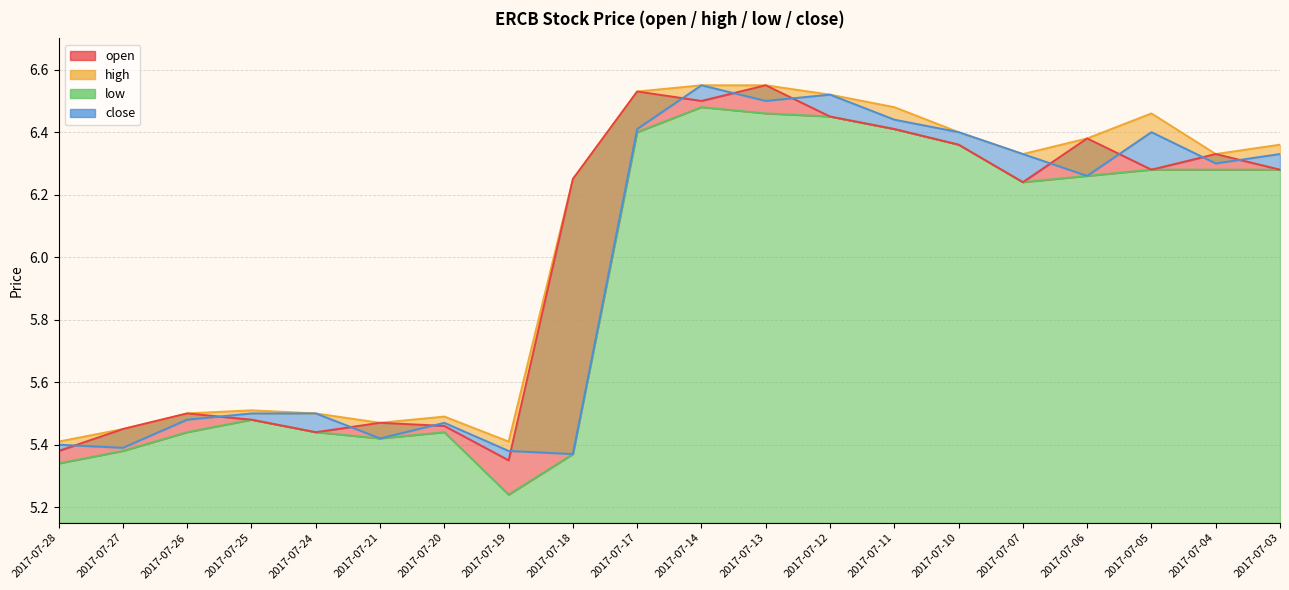

True or false: low has more than 0 interior local peaks.

True